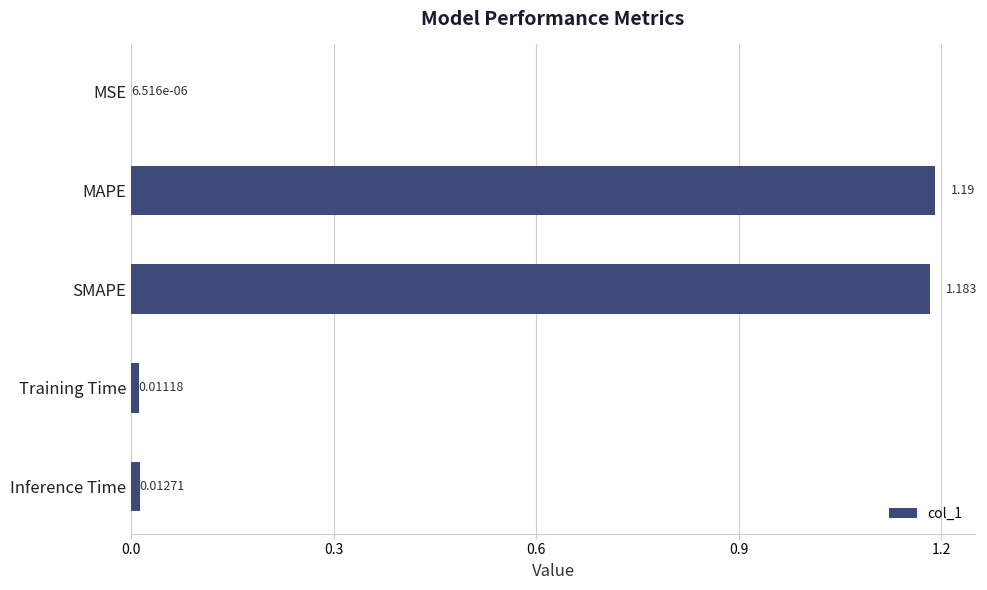

Which category has the highest value across all series?

MAPE